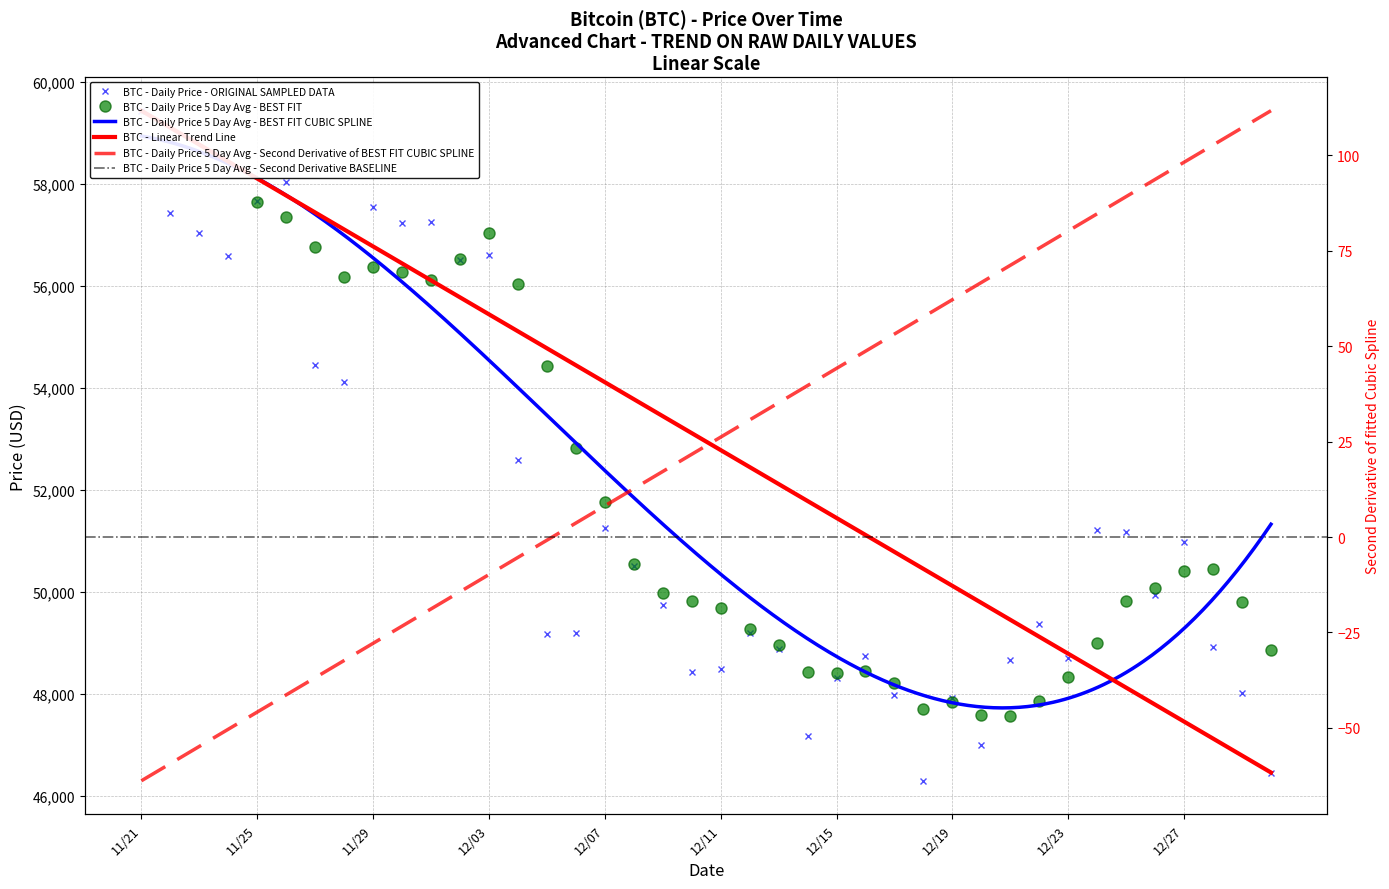

At which category does the data reach its first local peak?

11/26